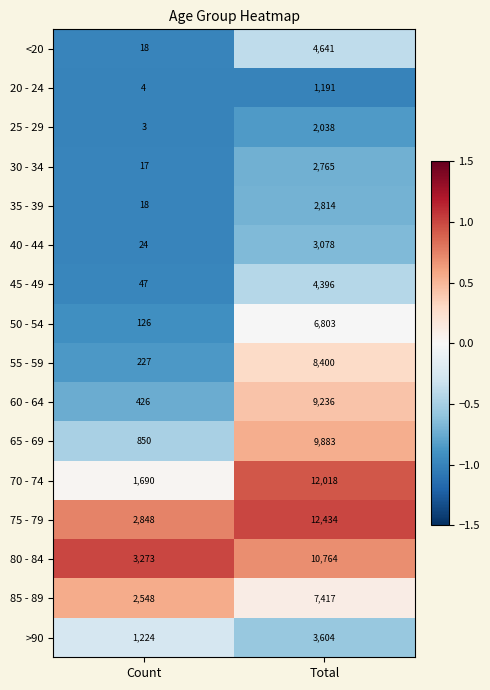

Rank the categories by 25 - 29 value from lowest to highest.

Count, Total